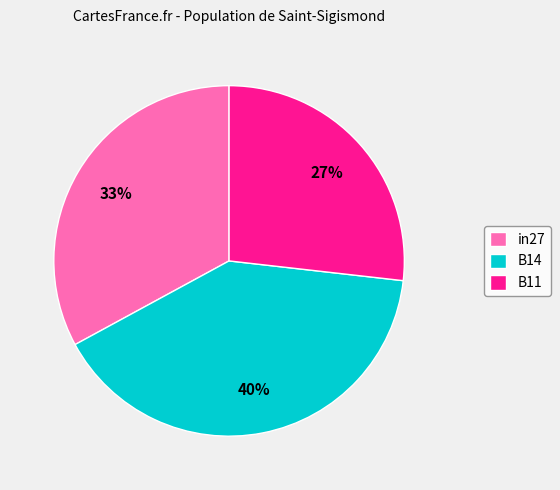

Which slice is the largest?

B14